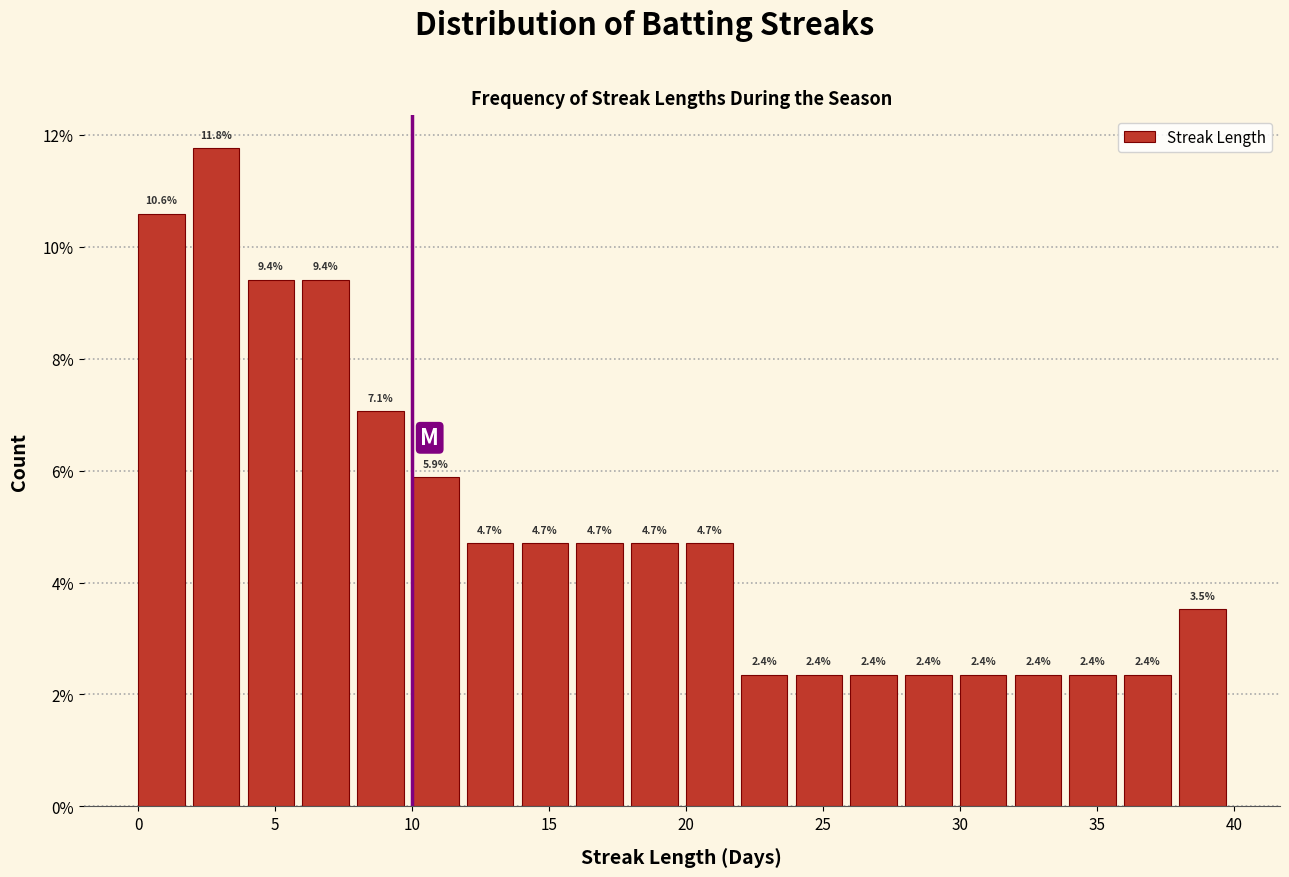

What is the height of the bar covering 10 to 12 on the x-axis?

5.9